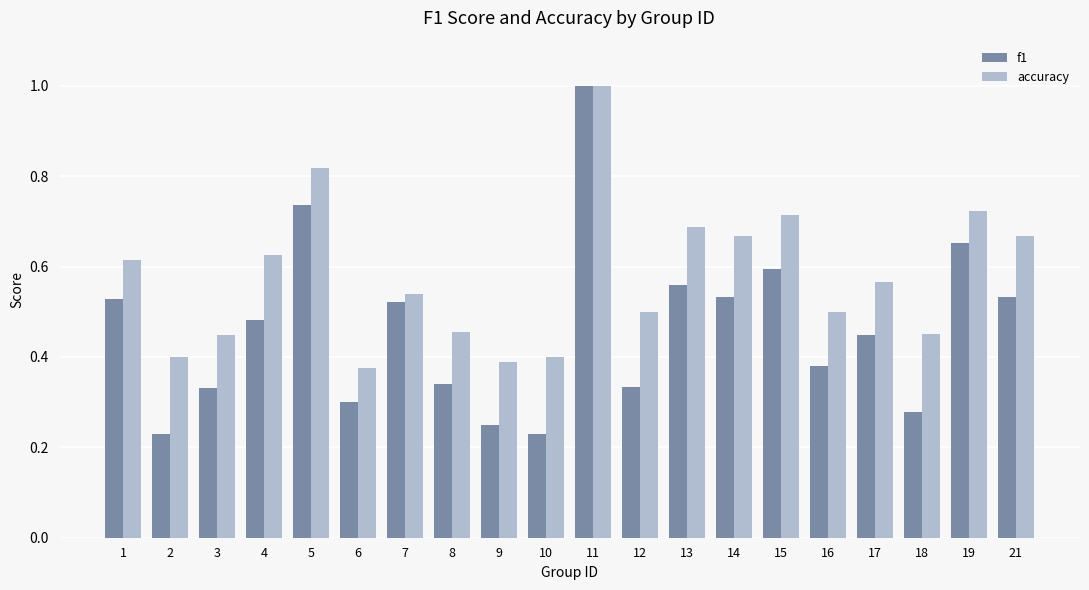

Which series changed the most between 4 and 10?

f1